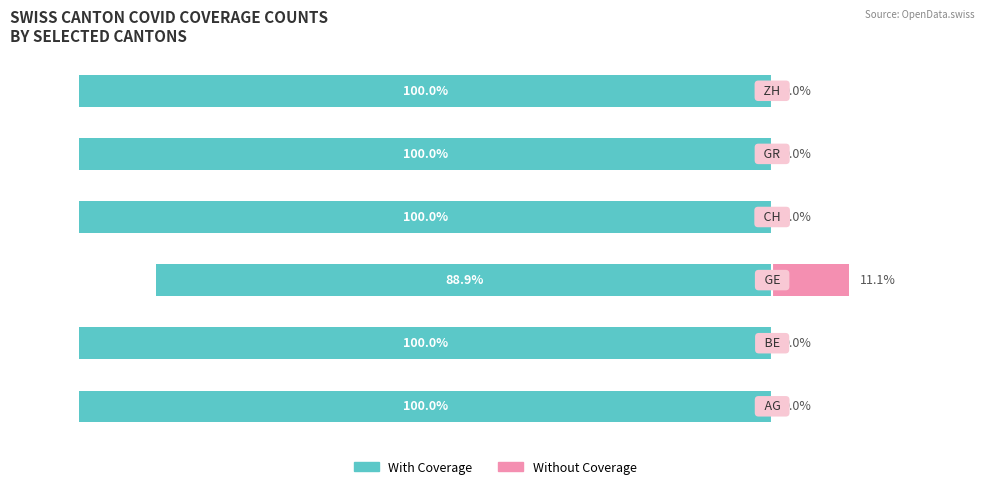

Reading left to right, transcribe all the data shown in this chart.

With Coverage: 0=-100.0	1=-100.0	2=-88.9	3=-100.0	4=-100.0	5=-100.0
Without Coverage: 0=0.0	1=0.0	2=11.1	3=0.0	4=0.0	5=0.0